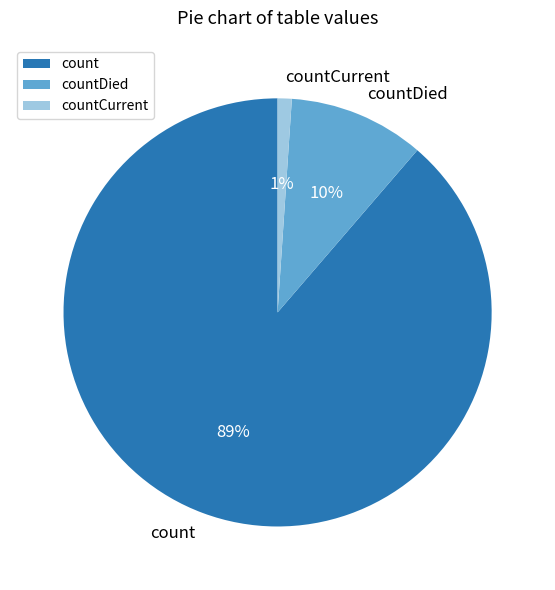

Is it true that countDied is 20% of the pie?

False